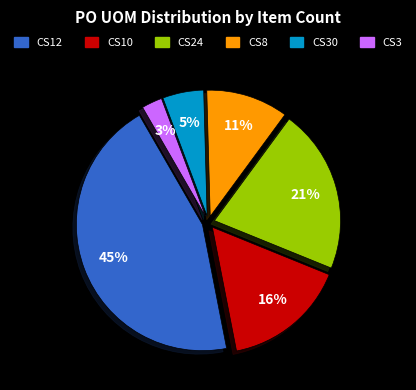

The CS12 slice represents 56% of the pie. True or false?

False